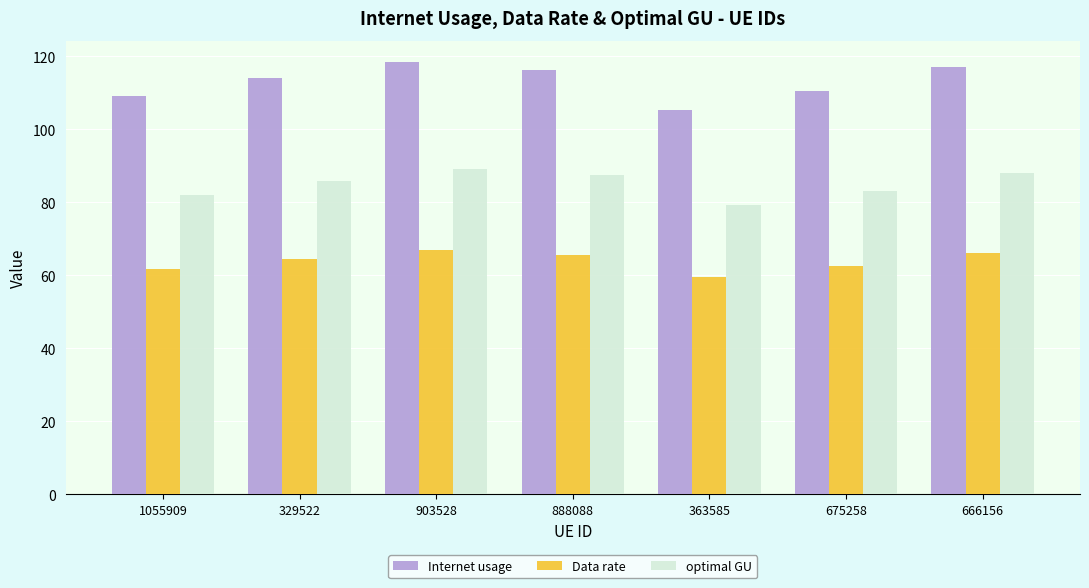

What is the value of the optimal GU bar at the 2nd from the left?

85.9